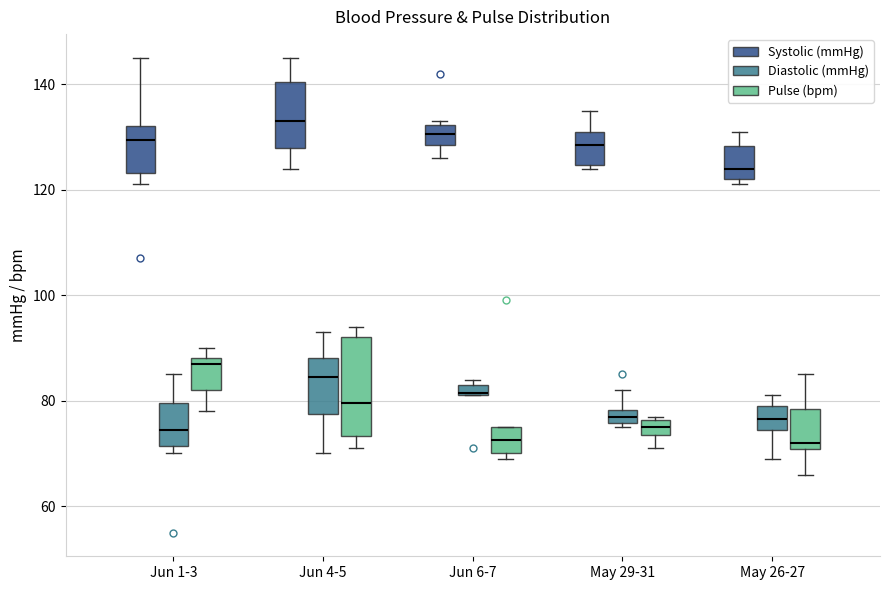

Where does the upper whisker of the box for Jun 1-3 (Systolic (mmHg)) end on the y-axis? The values are not printed on the chart, so give them approximately, as read against the axis.

146